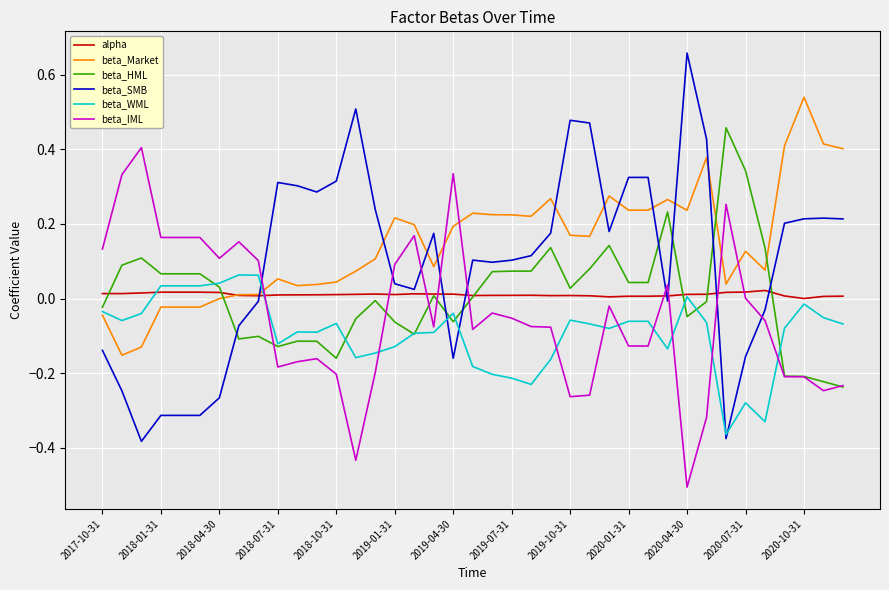

How many lines are shown in the chart?

6